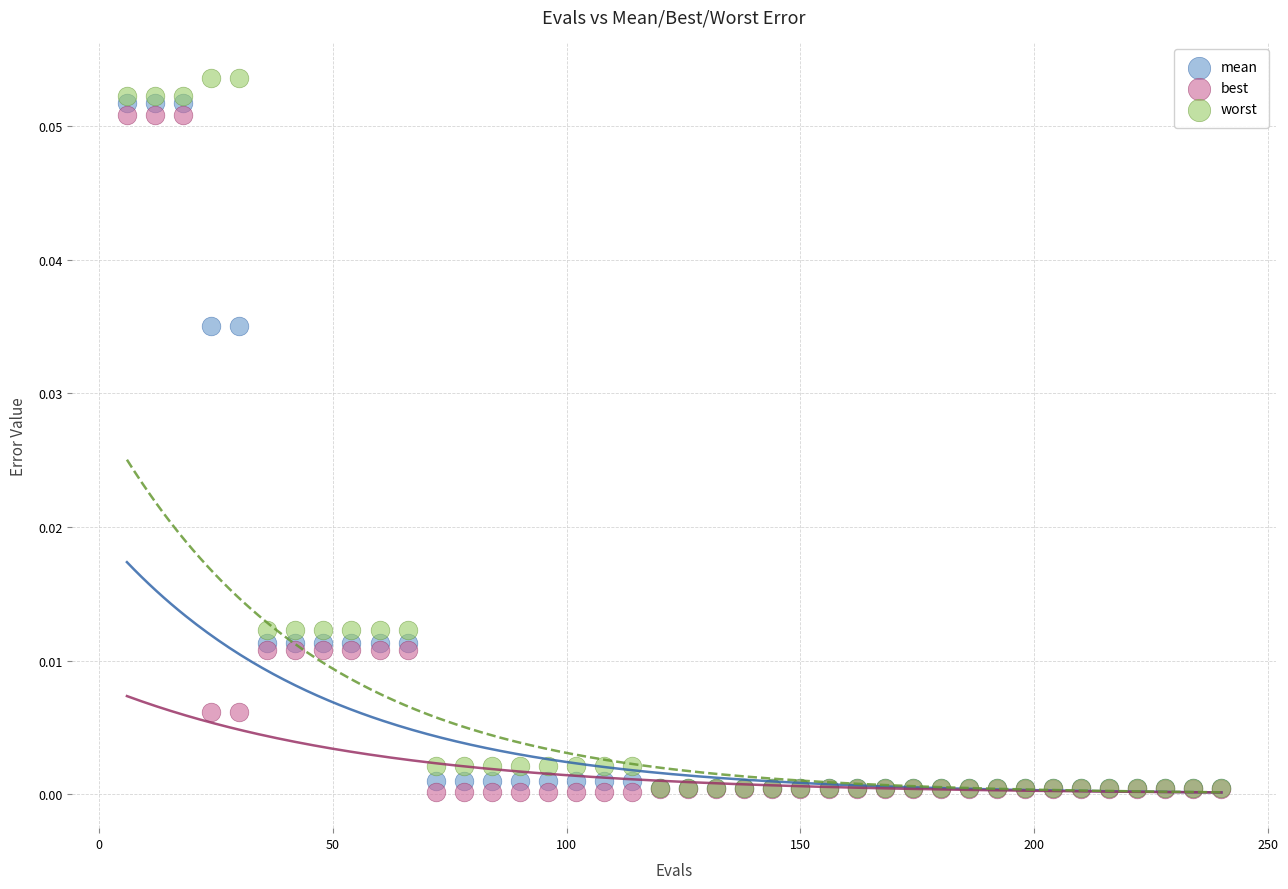

What are all the series names shown in the legend?

mean, best, worst